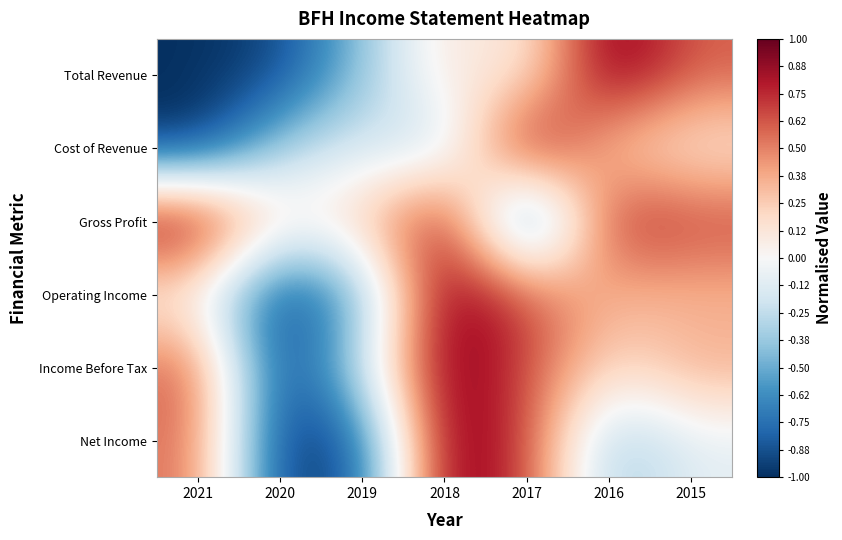

Which series has the largest range (max minus min)?

Total Revenue